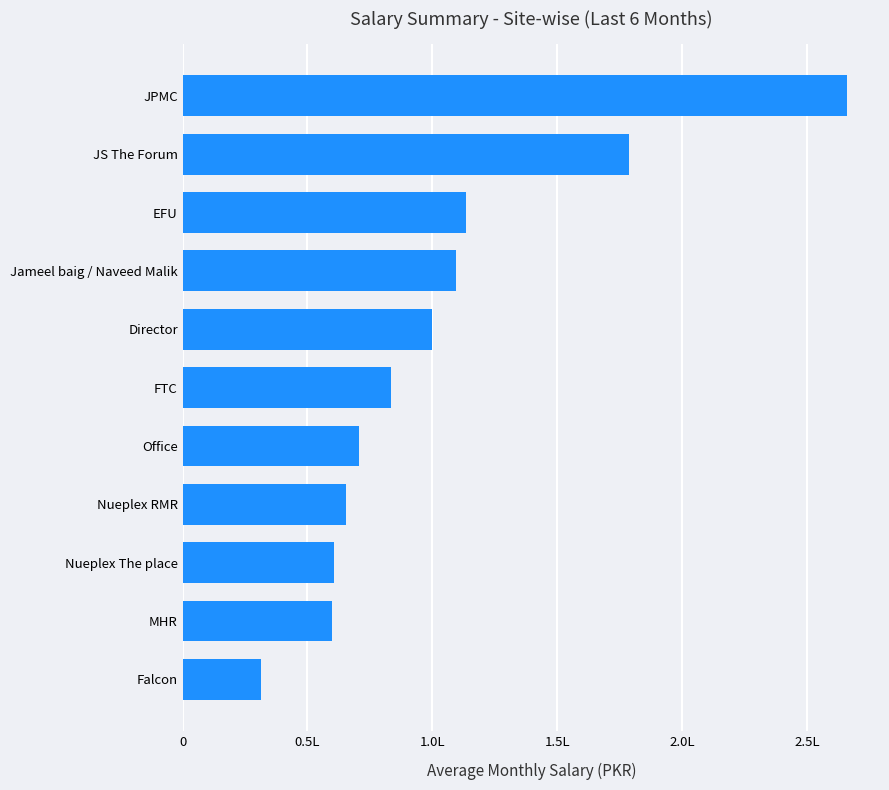

Does the chart contain any negative values?

No